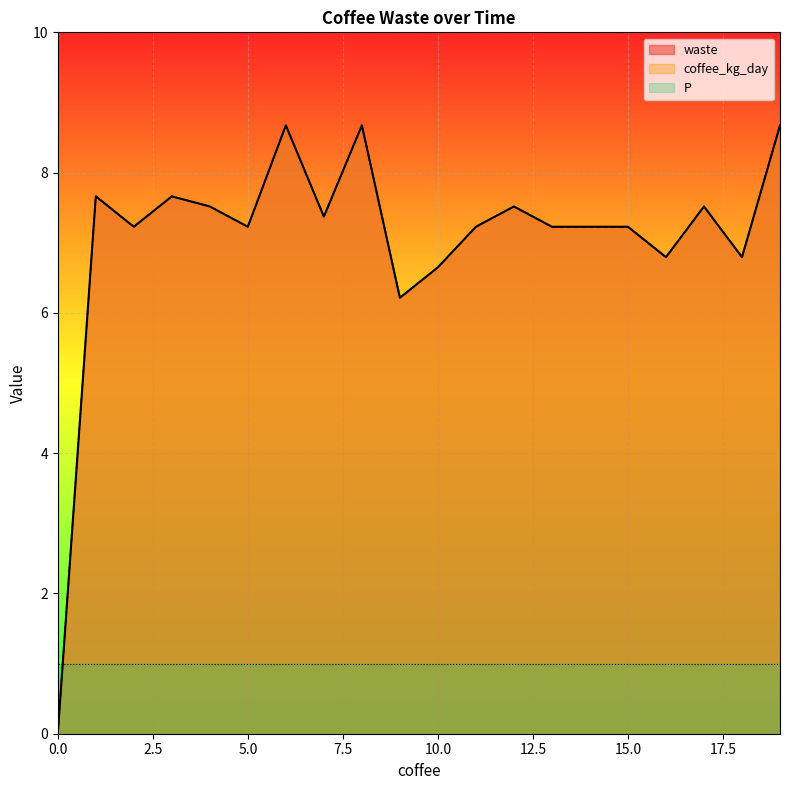

What is the difference between the waste values at 6 and 4?

1.2